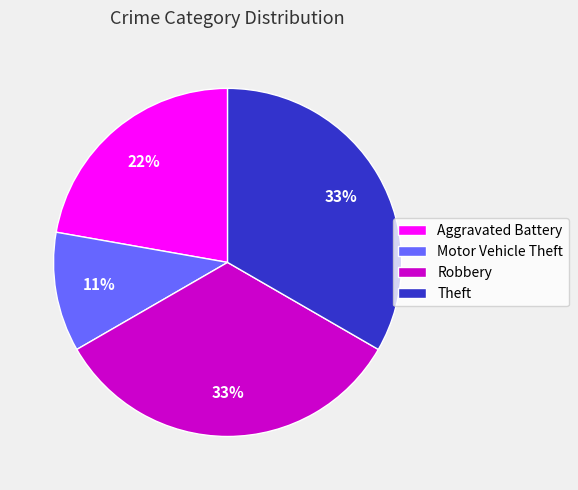

True or false: Aggravated Battery accounts for 22% of the total.

True